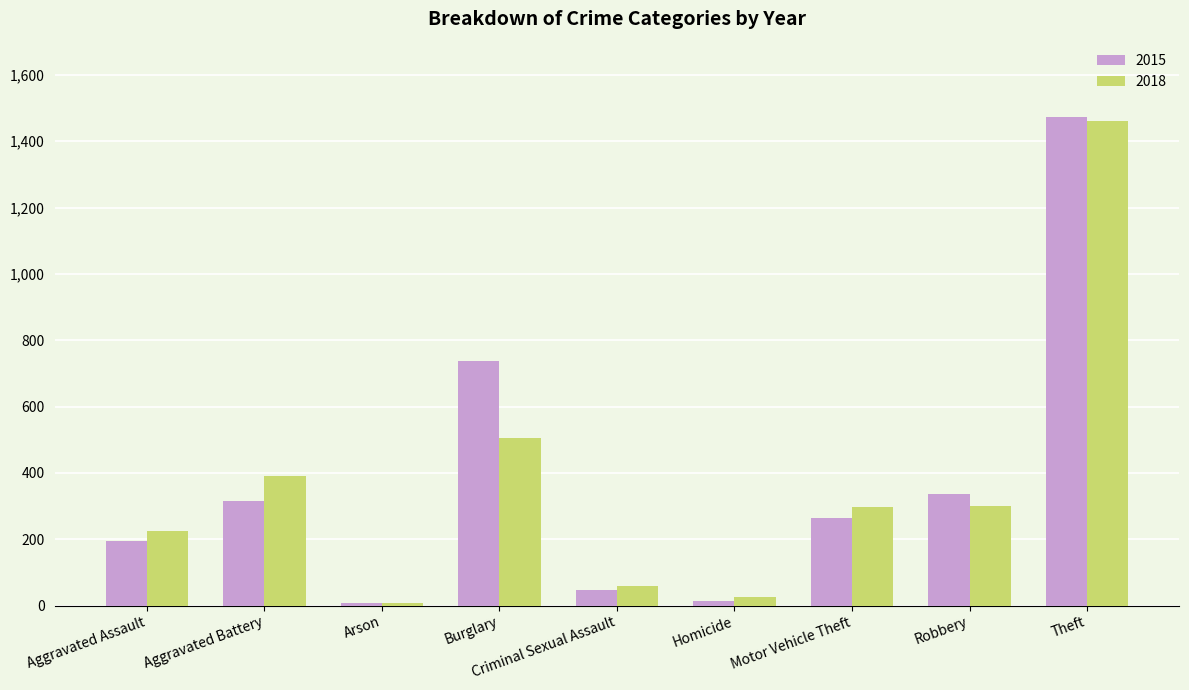

At Aggravated Battery, list the series in order from smallest to largest.

2015, 2018